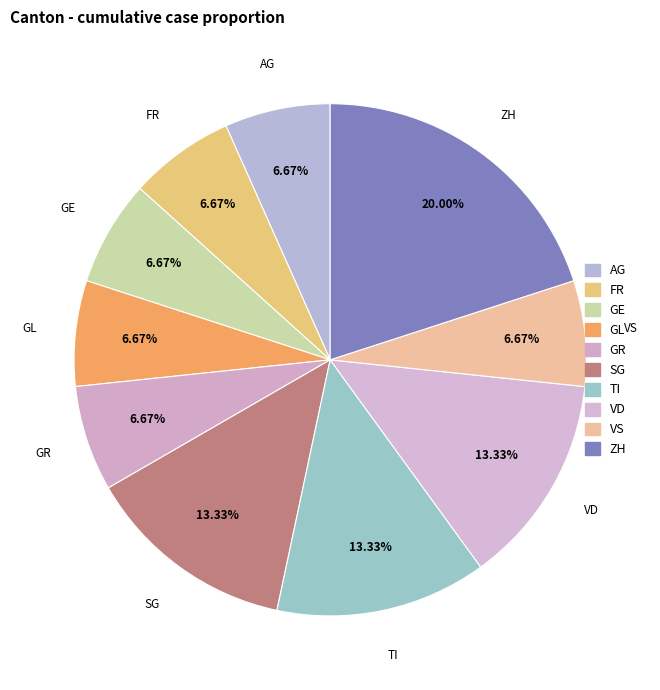

Is there a majority slice in this chart?

No